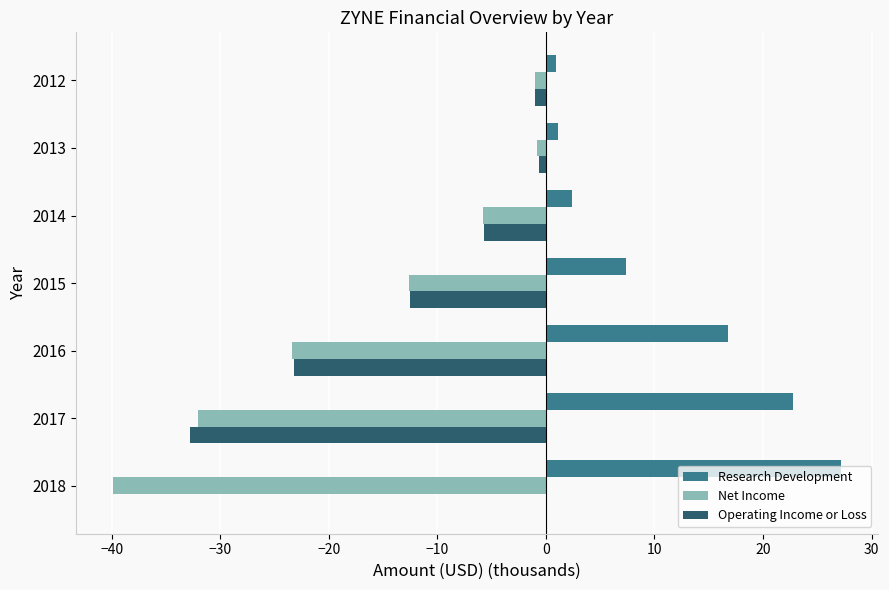

What are all the series names shown in the legend?

Research Development, Net Income, Operating Income or Loss